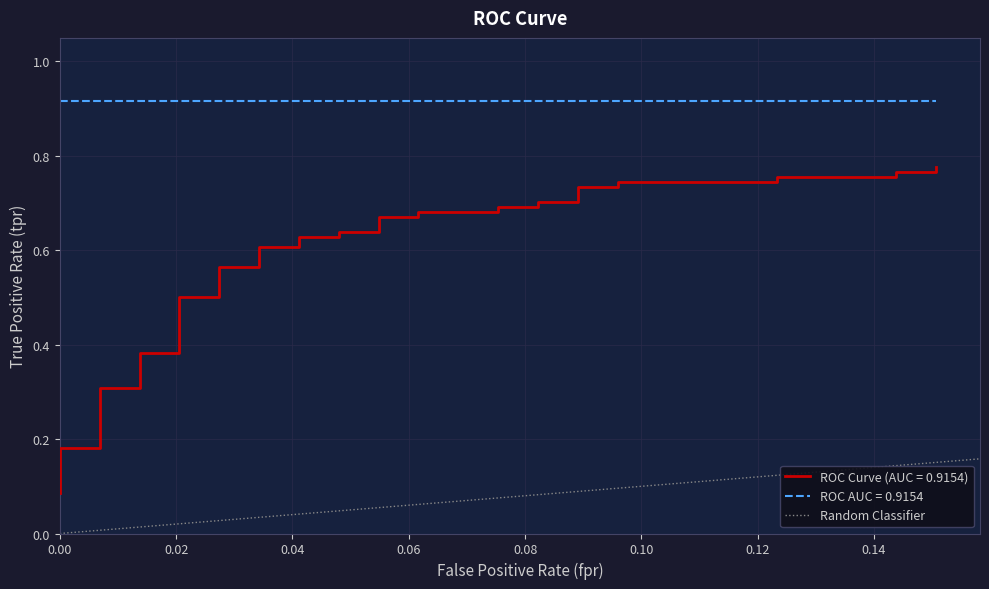

How many values are between 0 and 1?

2